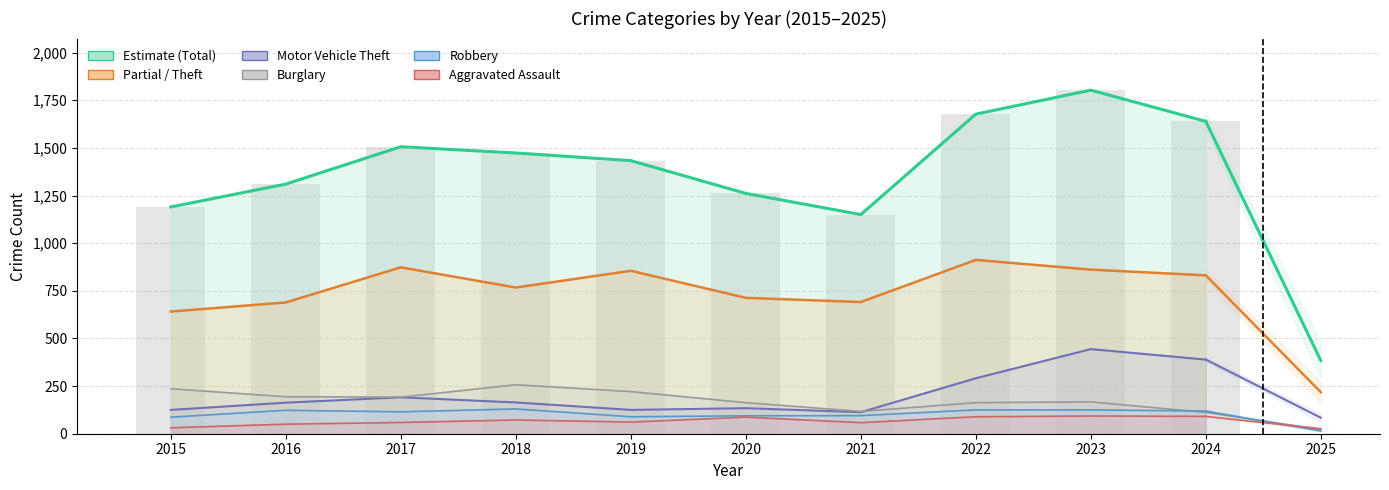

Which series has the widest spread of values?

Total